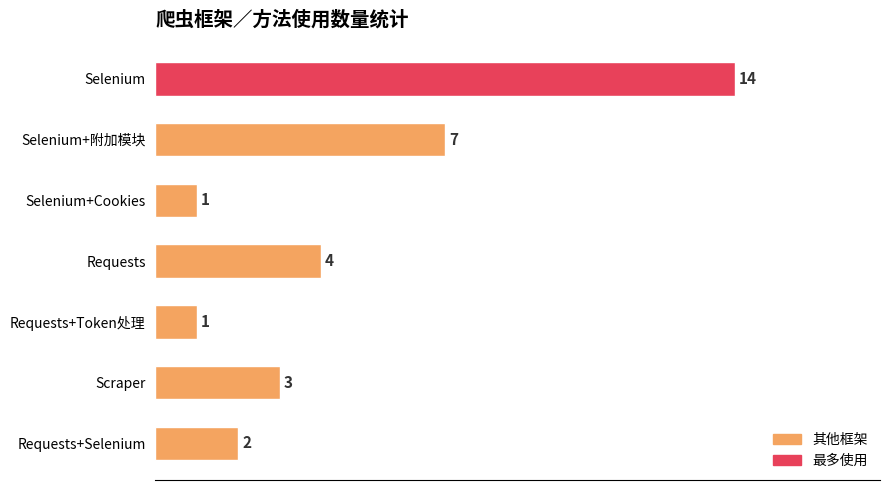

Is it true that the value at Selenium+附加模块 is 7?

True